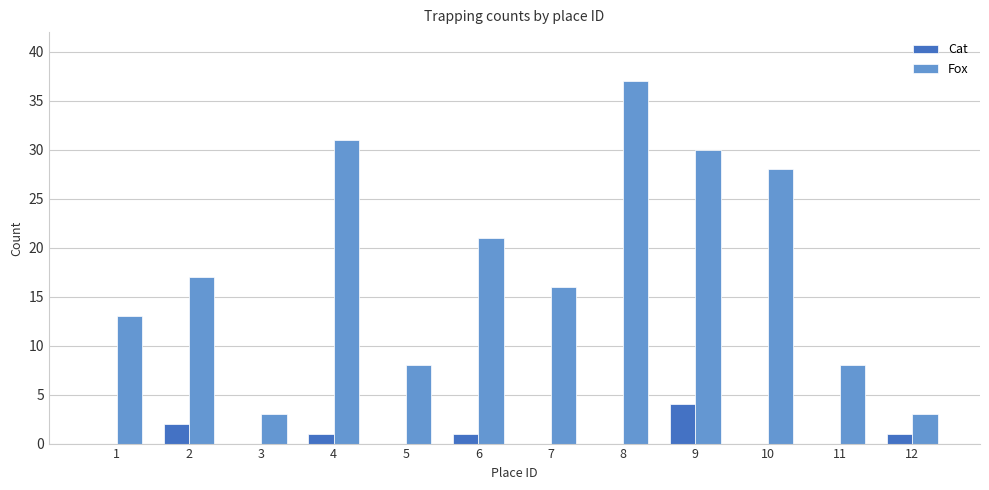

What is the average value of the Fox series?

18